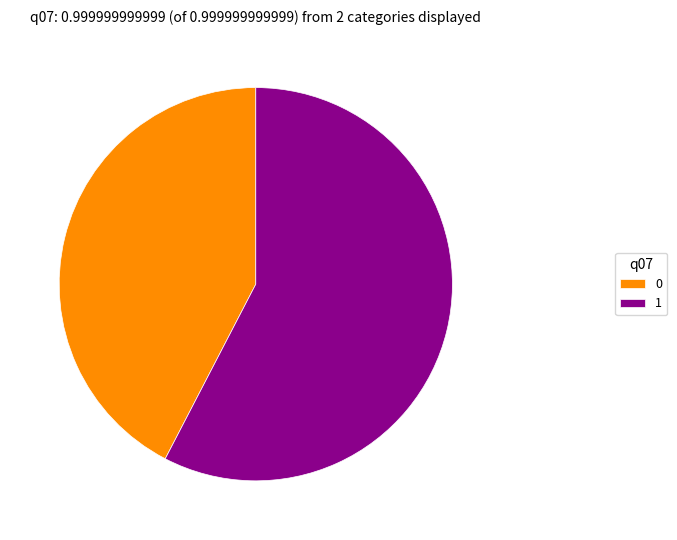

Do 1 and 0 together represent more than half of the pie?

Yes